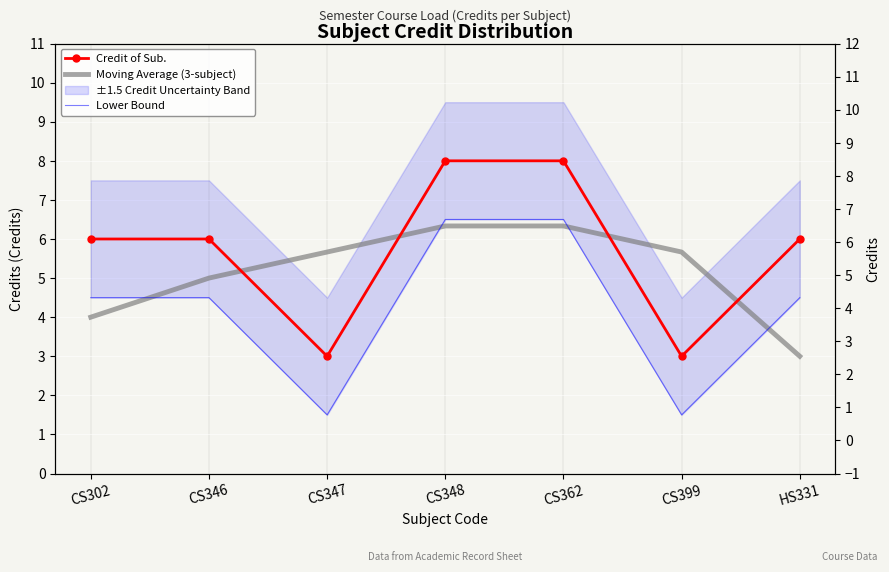

Reading right to left, list all the values displayed in this chart.

Credit of Sub.: 6.0	3.0	8.0	8.0	3.0	6.0	6.0
Moving Average (3-subject): 3.0	5.7	6.3	6.3	5.7	5.0	4.0
Lower Bound: 4.5	1.5	6.5	6.5	1.5	4.5	4.5